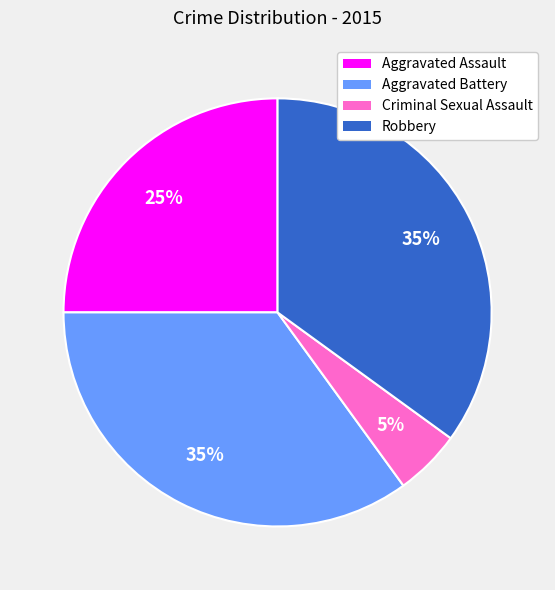

Does Criminal Sexual Assault account for over 50% of the chart?

No